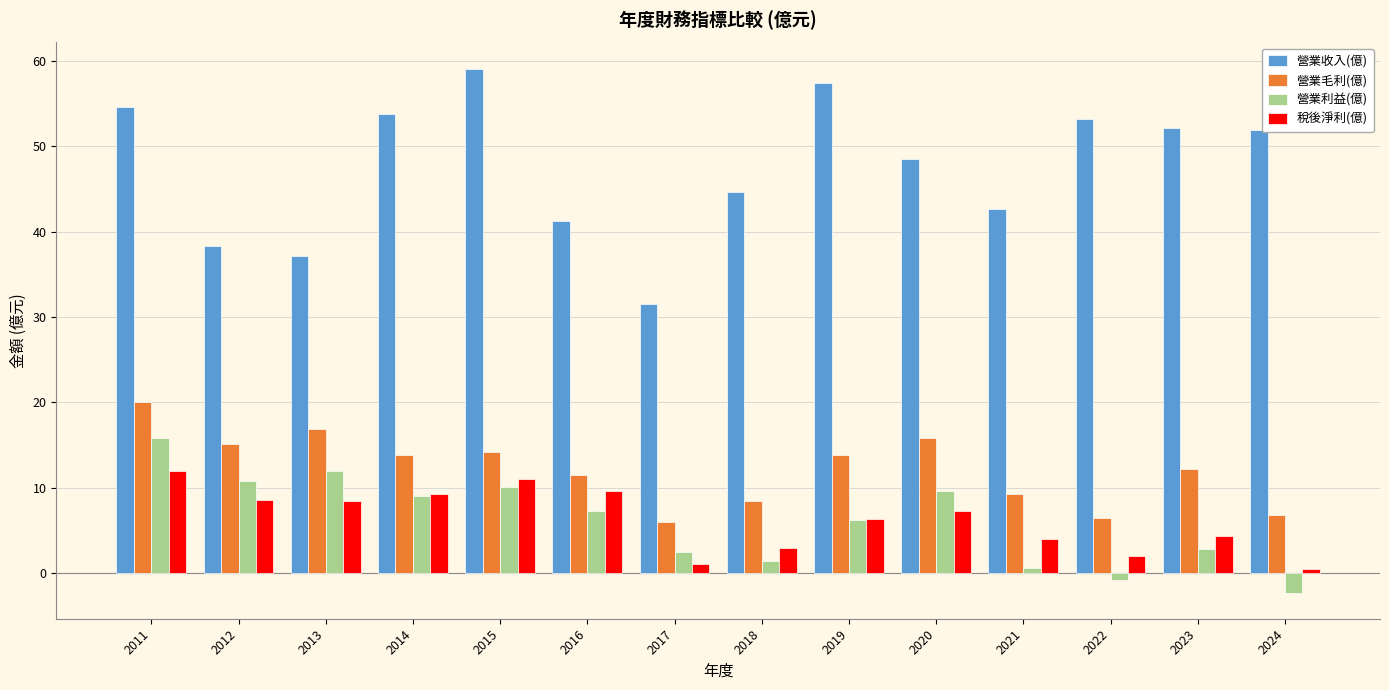

Which category has the highest value in the 營業利益(億) series?

2011